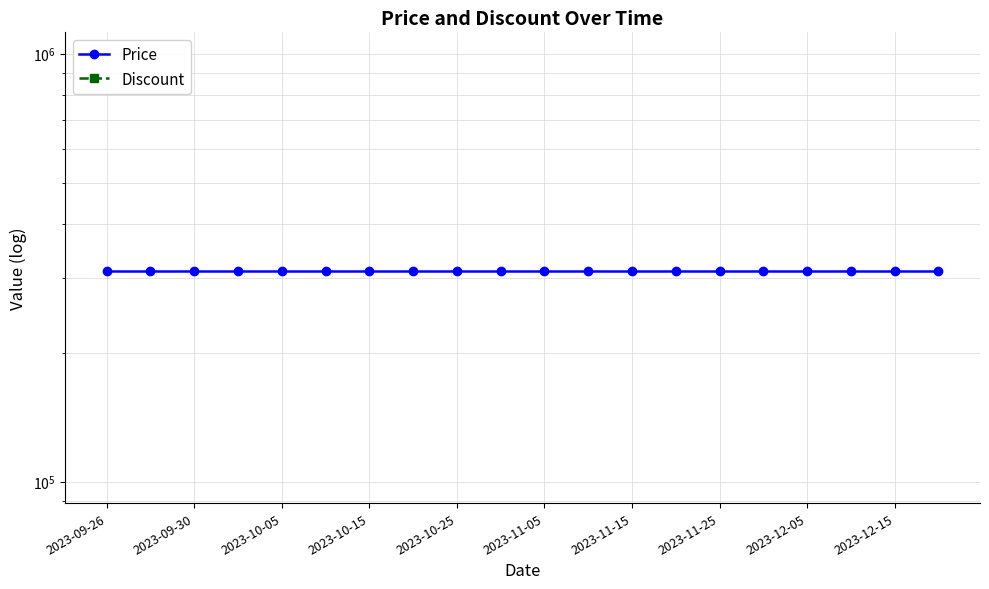

True or false: Discount has more than 1 points higher than both neighbors.

False